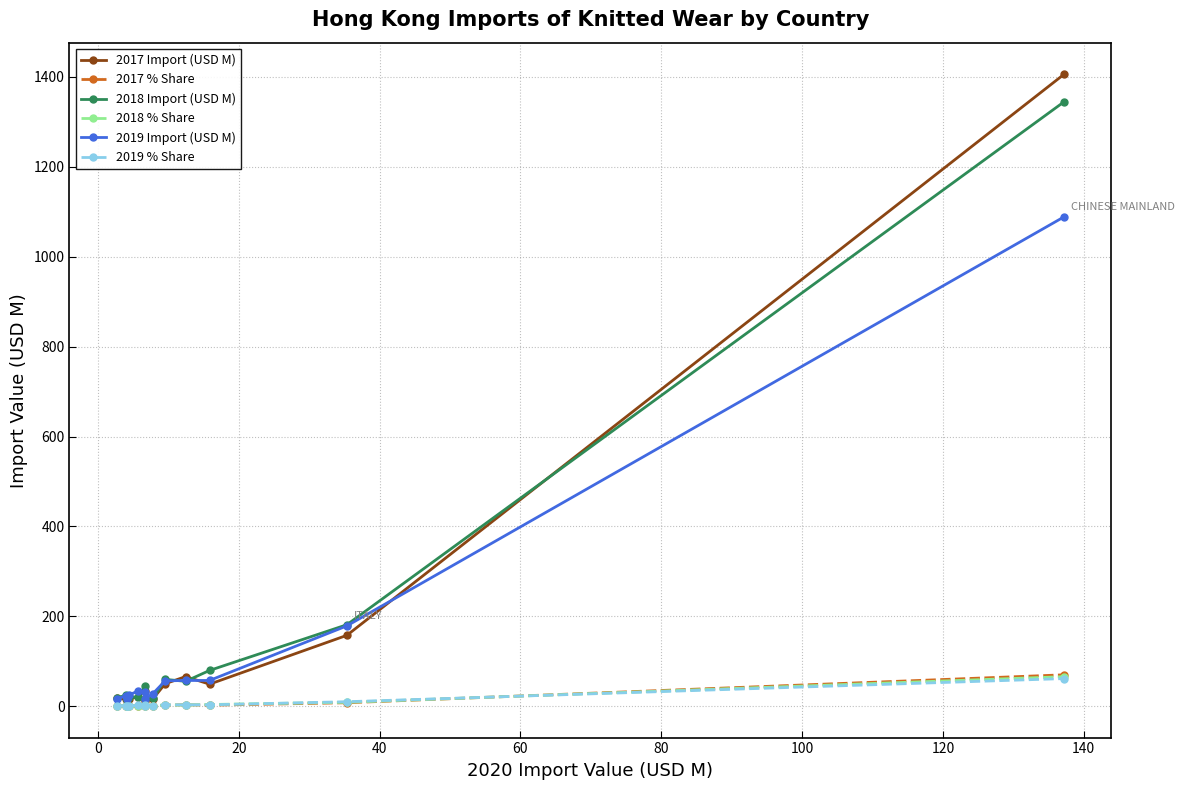

Which series has the largest range (max minus min)?

2017 Import (USD M)